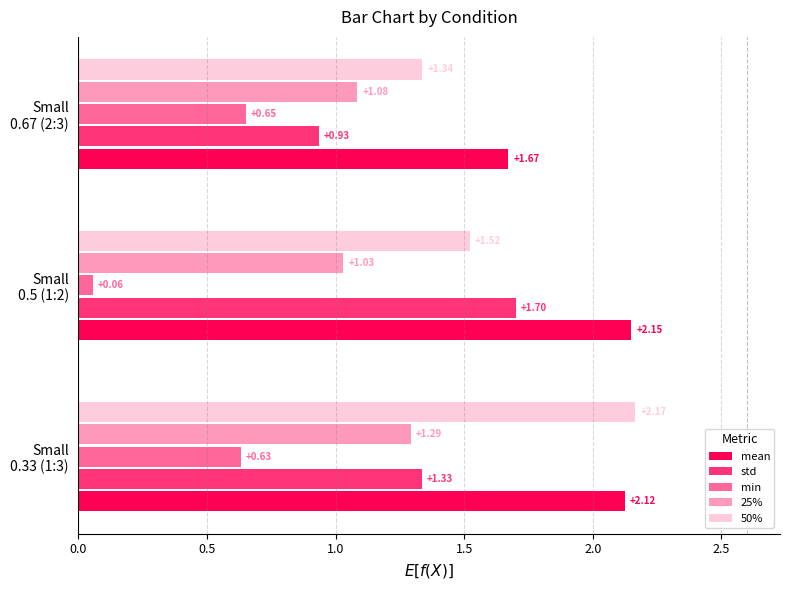

At which category does the chart reach its minimum across all series?

Small
0.5 (1:2)